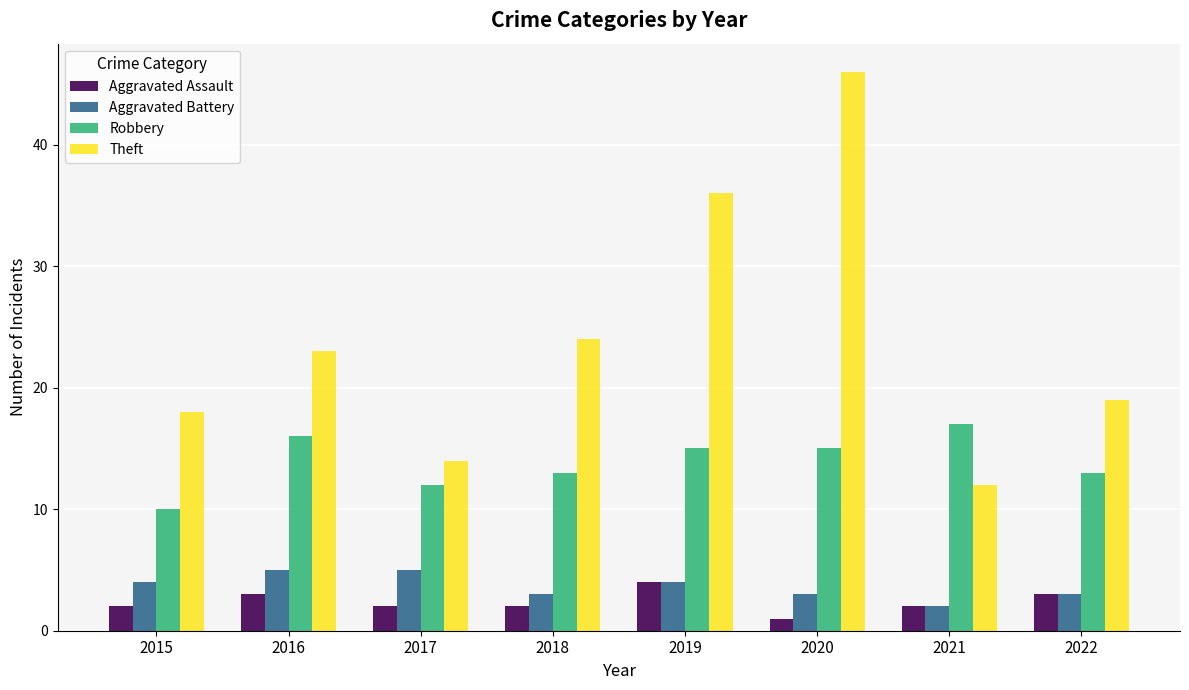

What is the difference between the maximum and minimum values in the Aggravated Assault series?

3